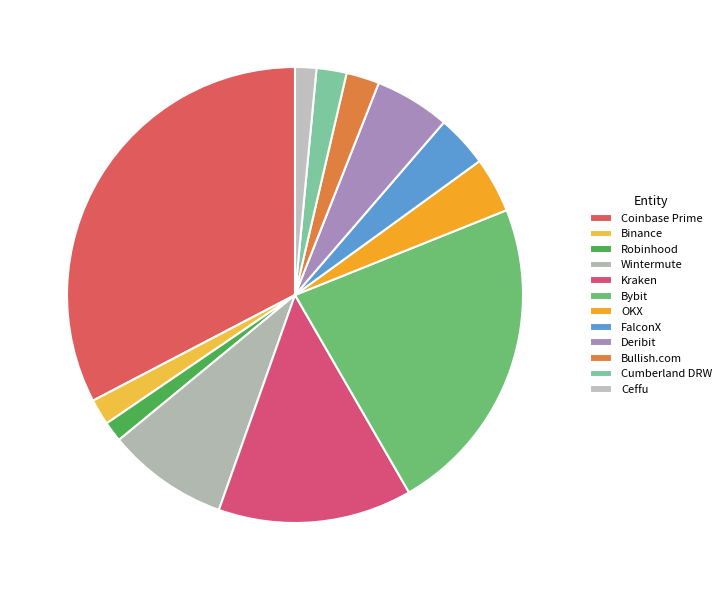

True or false: Kraken accounts for 4% of the total.

False